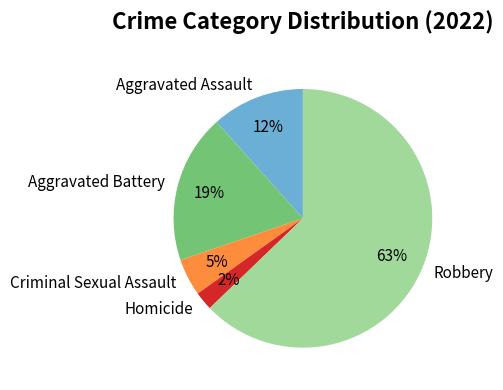

What is the largest slice in the pie chart?

Robbery